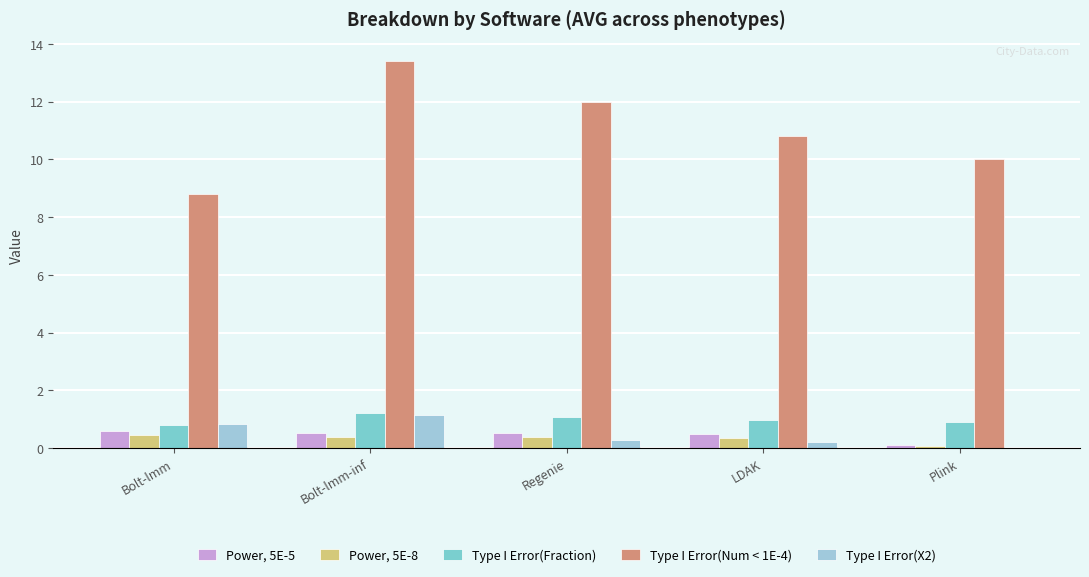

Is the value of Power, 5E-5 at Bolt-lmm-inf greater than the value of Type I Error(X2) at Plink?

Yes